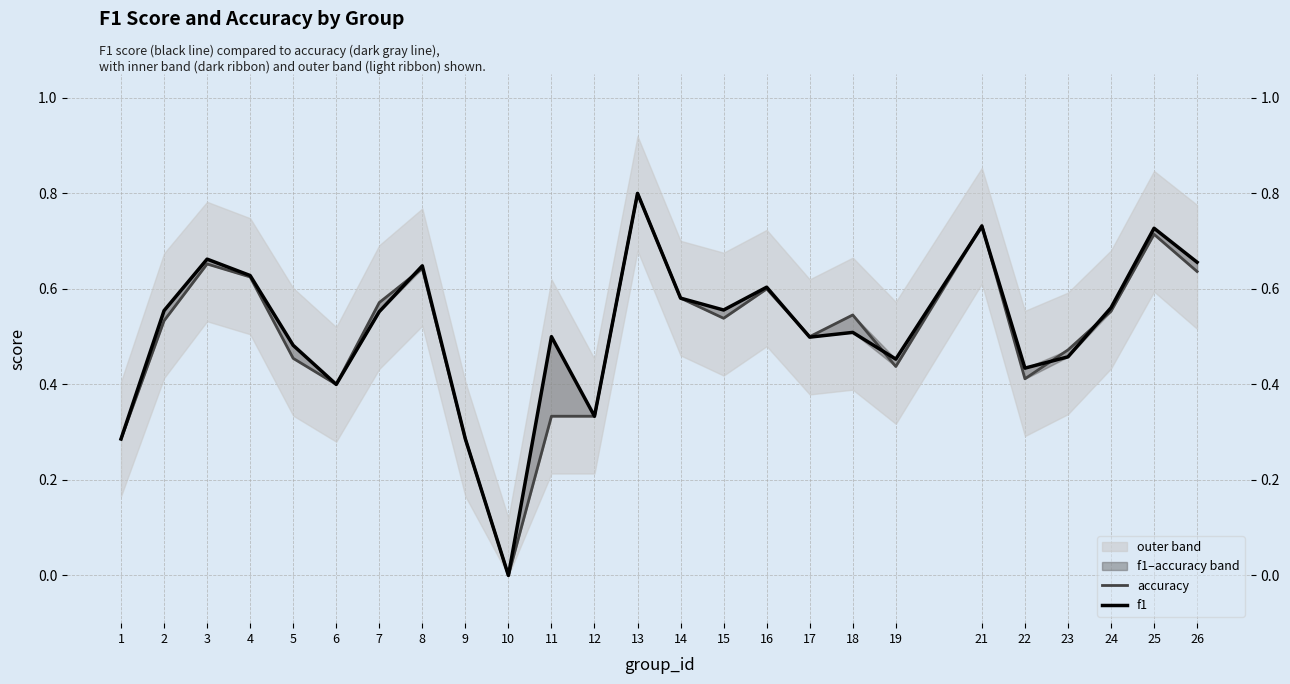

How many values in the accuracy series exceed 0?

24